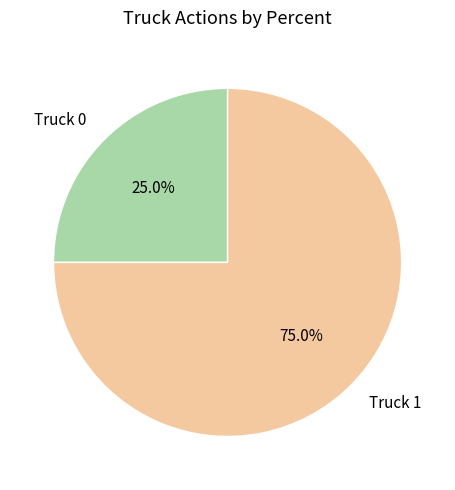

How much of the chart is everything except Truck 1?

25.0%